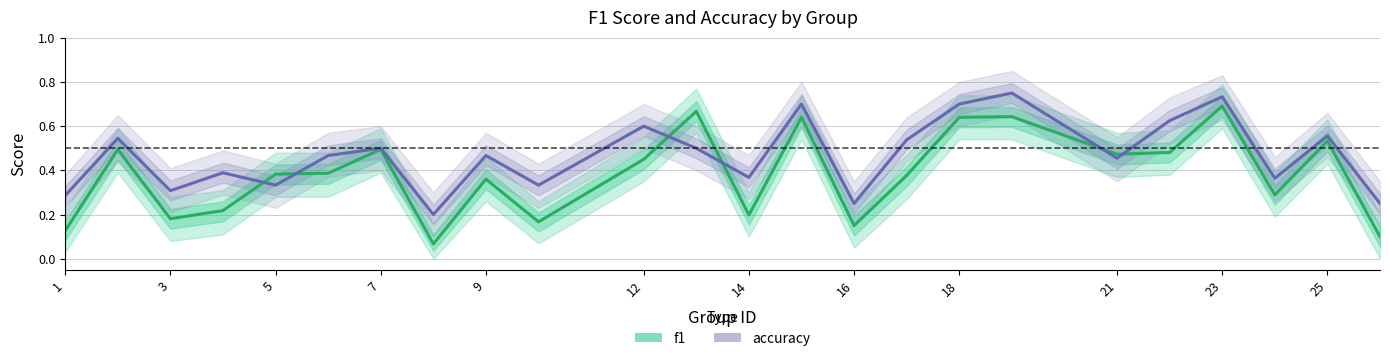

Read the accuracy value at 21.

0.4